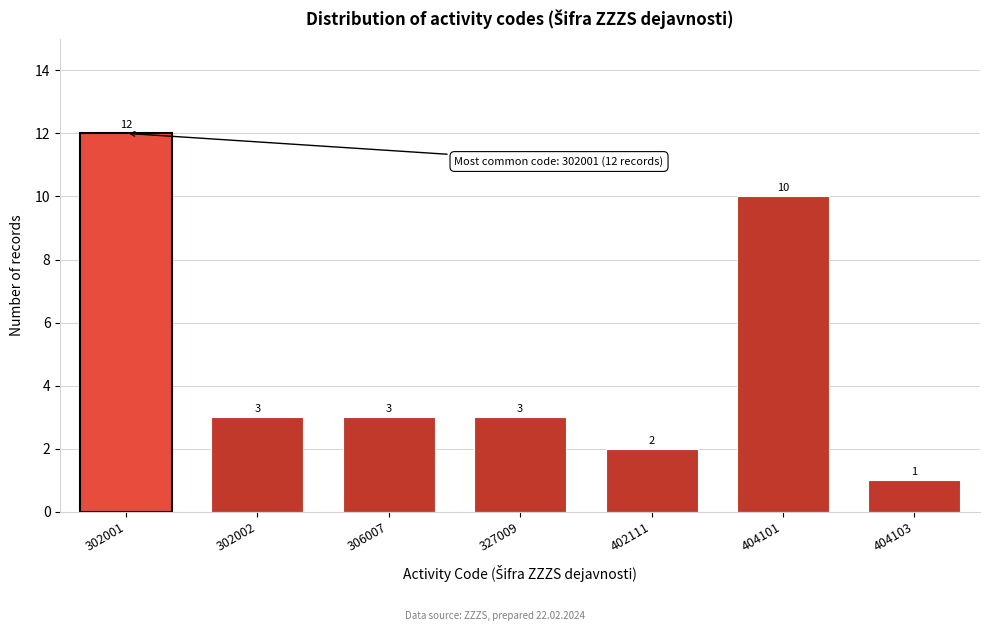

Reading left to right, extract all data points from this chart.

302001=12	302002=3	306007=3	327009=3	402111=2	404101=10	404103=1